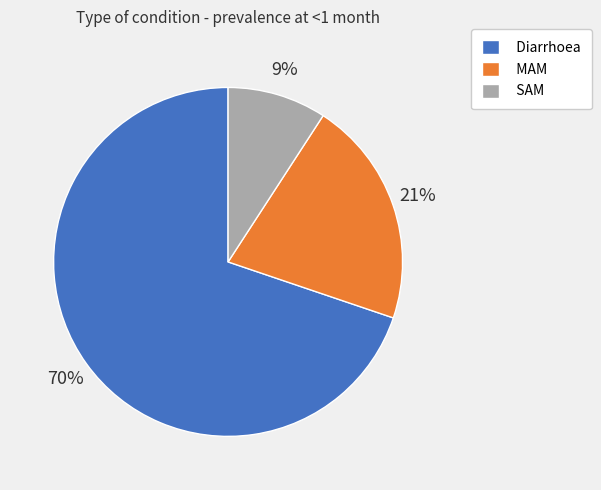

True or false: Diarrhoea accounts for 81% of the total.

False